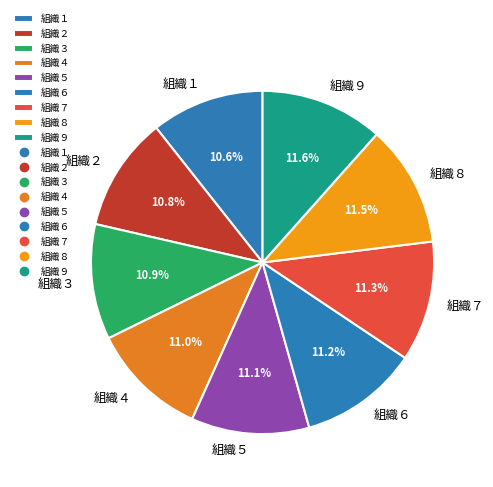

Between 組織２ and 組織８, which is larger?

組織８